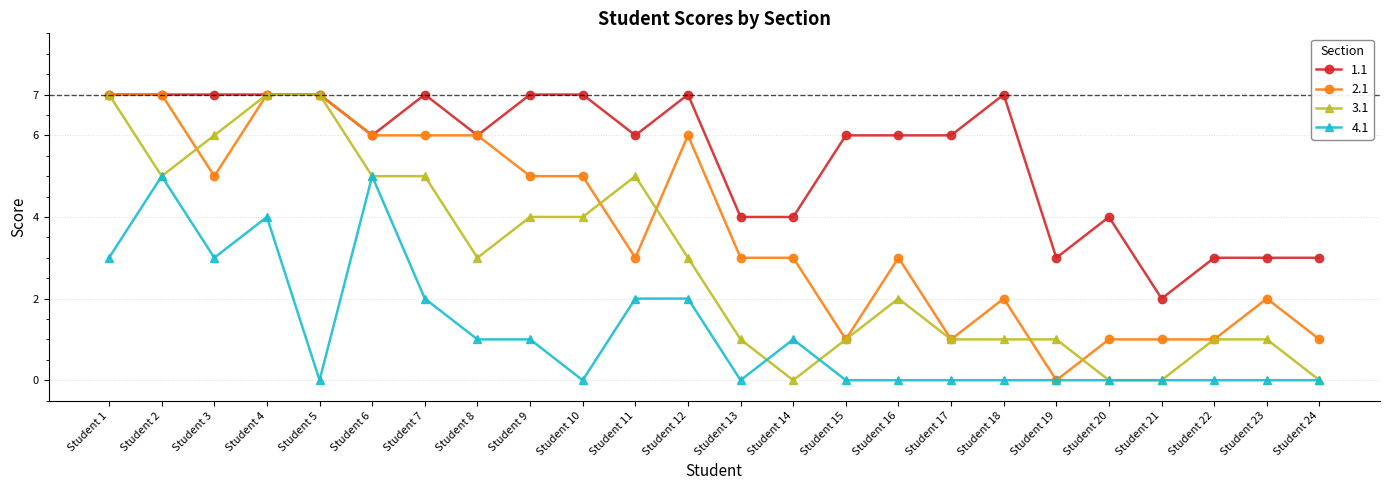

Reading right to left, transcribe all the data shown in this chart.

1.1: Student 24=3	Student 23=3	Student 22=3	Student 21=2	Student 20=4	Student 19=3	Student 18=7	Student 17=6	Student 16=6	Student 15=6	Student 14=4	Student 13=4	Student 12=7	Student 11=6	Student 10=7	Student 9=7	Student 8=6	Student 7=7	Student 6=6	Student 5=7	Student 4=7	Student 3=7	Student 2=7	Student 1=7
2.1: Student 24=1	Student 23=2	Student 22=1	Student 21=1	Student 20=1	Student 19=0	Student 18=2	Student 17=1	Student 16=3	Student 15=1	Student 14=3	Student 13=3	Student 12=6	Student 11=3	Student 10=5	Student 9=5	Student 8=6	Student 7=6	Student 6=6	Student 5=7	Student 4=7	Student 3=5	Student 2=7	Student 1=7
3.1: Student 24=0	Student 23=1	Student 22=1	Student 21=0	Student 20=0	Student 19=1	Student 18=1	Student 17=1	Student 16=2	Student 15=1	Student 14=0	Student 13=1	Student 12=3	Student 11=5	Student 10=4	Student 9=4	Student 8=3	Student 7=5	Student 6=5	Student 5=7	Student 4=7	Student 3=6	Student 2=5	Student 1=7
4.1: Student 24=0	Student 23=0	Student 22=0	Student 21=0	Student 20=0	Student 19=0	Student 18=0	Student 17=0	Student 16=0	Student 15=0	Student 14=1	Student 13=0	Student 12=2	Student 11=2	Student 10=0	Student 9=1	Student 8=1	Student 7=2	Student 6=5	Student 5=0	Student 4=4	Student 3=3	Student 2=5	Student 1=3